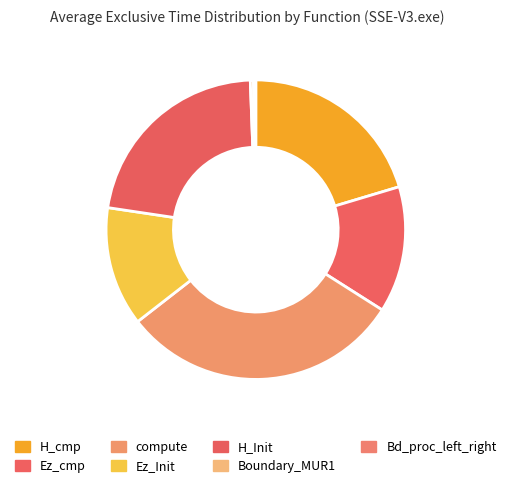

The compute slice represents 40% of the pie. True or false?

False